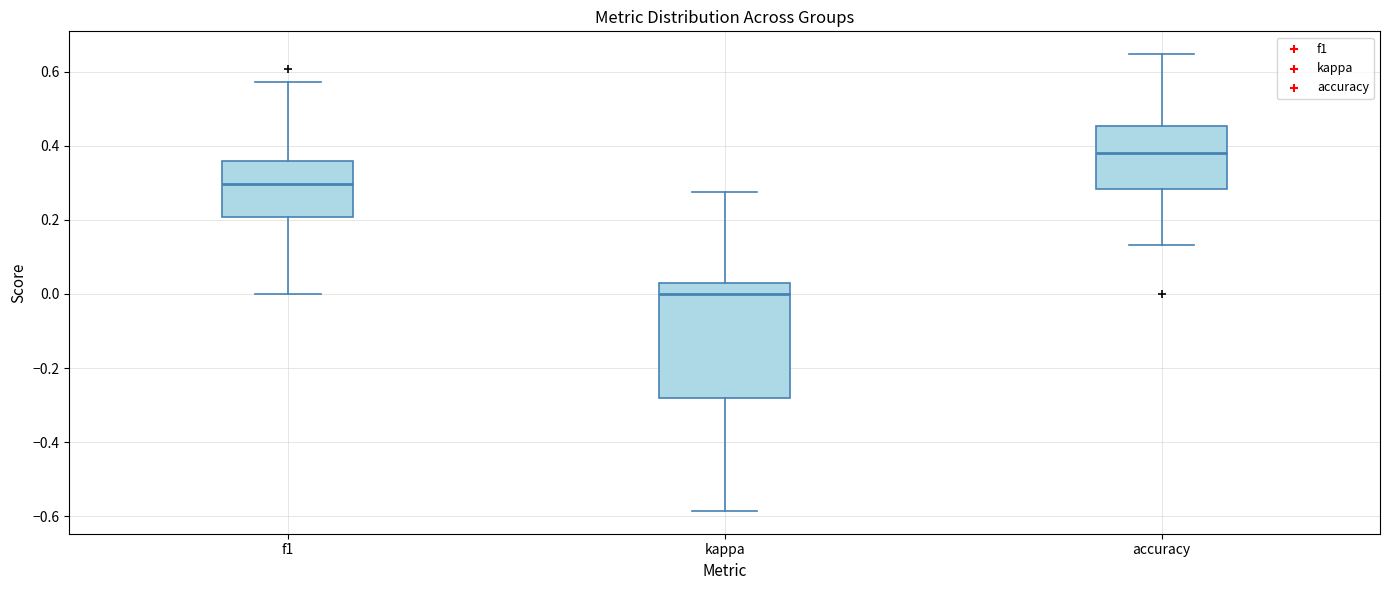

Which box is the tallest, from its lower edge to its upper edge?

kappa